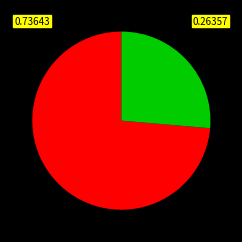

Does any single category account for the majority?

Yes